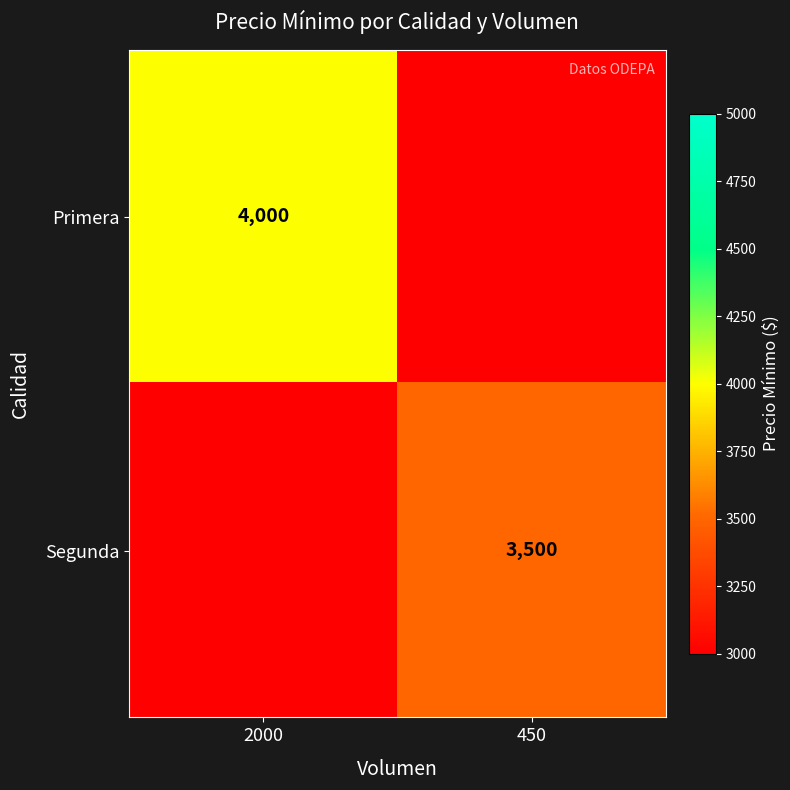

The Segunda series shows 3500 at 450. True or false?

True